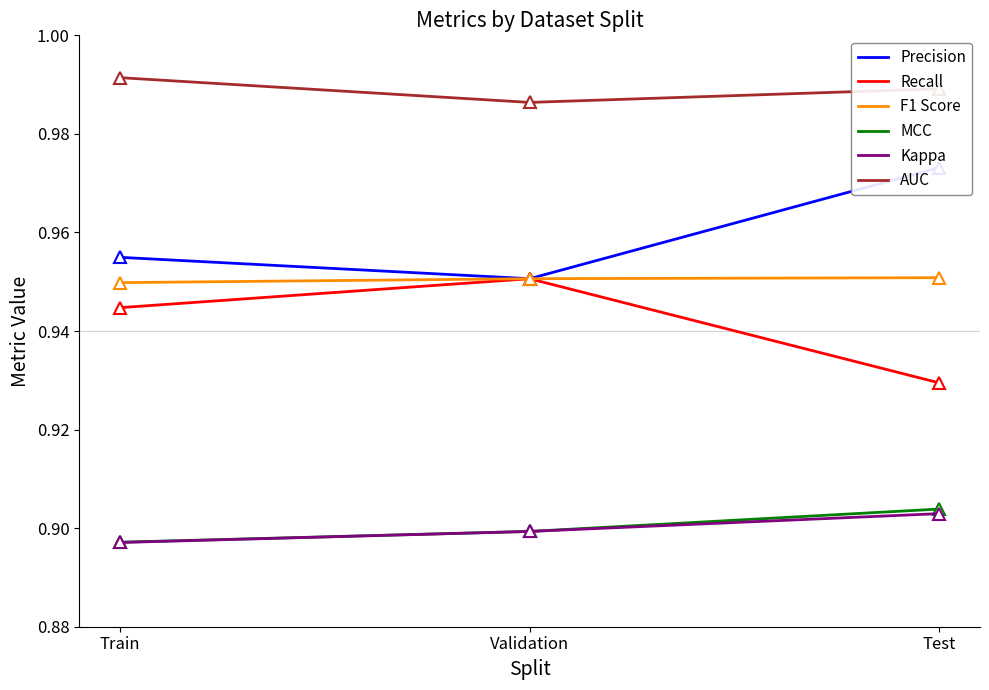

List the labels in order of Precision value, largest first.

Test, Train, Validation